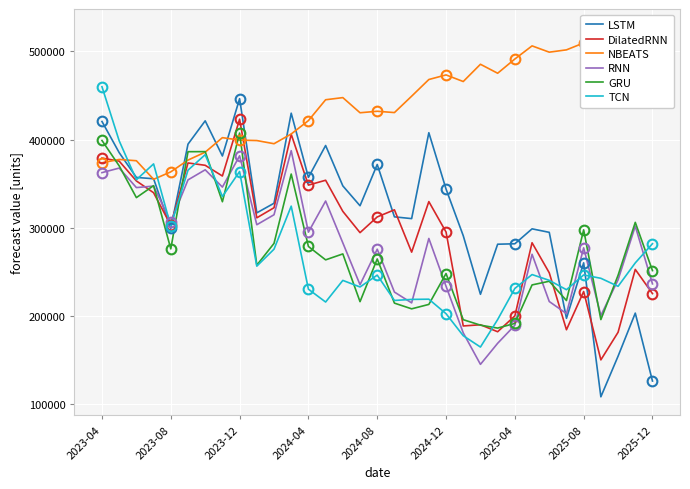

How many lines are shown in the chart?

6